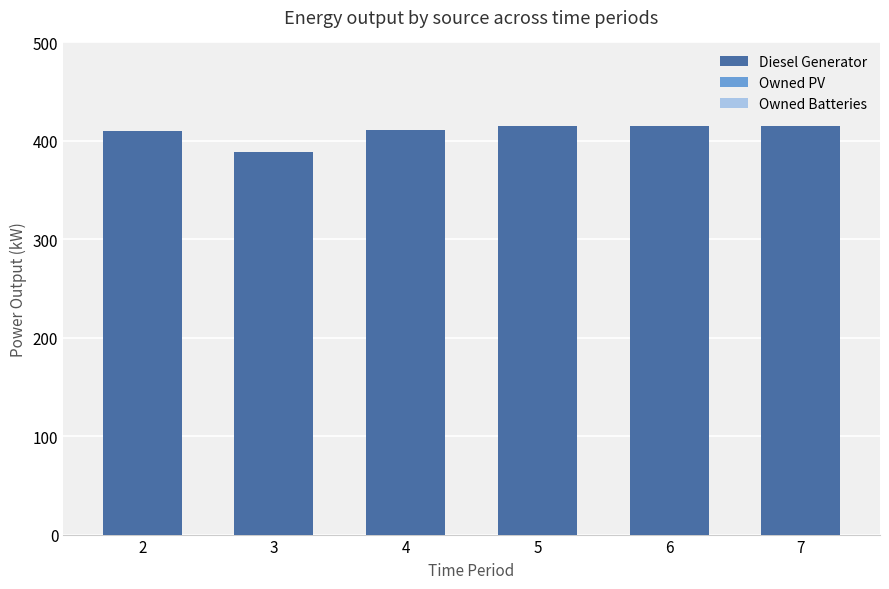

What is the approximate value at 4?

411